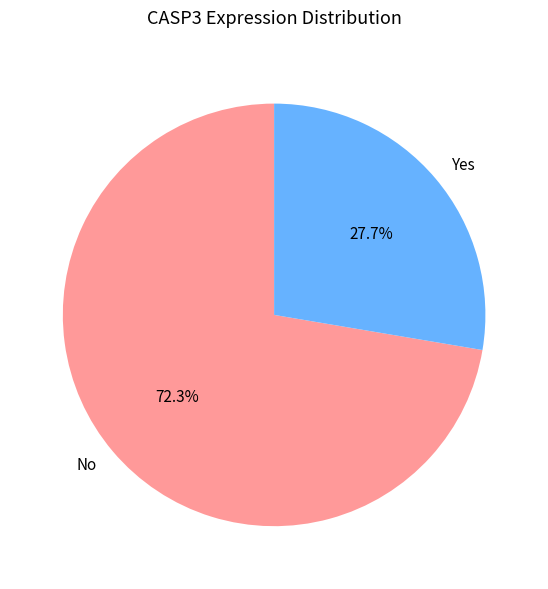

To the nearest percent, what is the average slice percentage?

50%